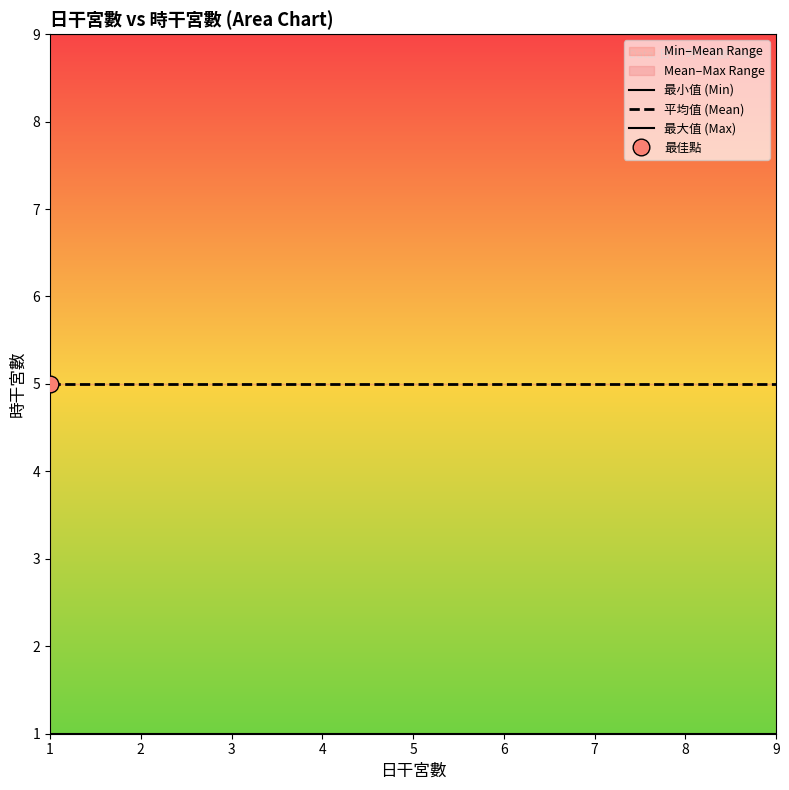

Where is 最小值 (Min) nearest to the value 1?

1